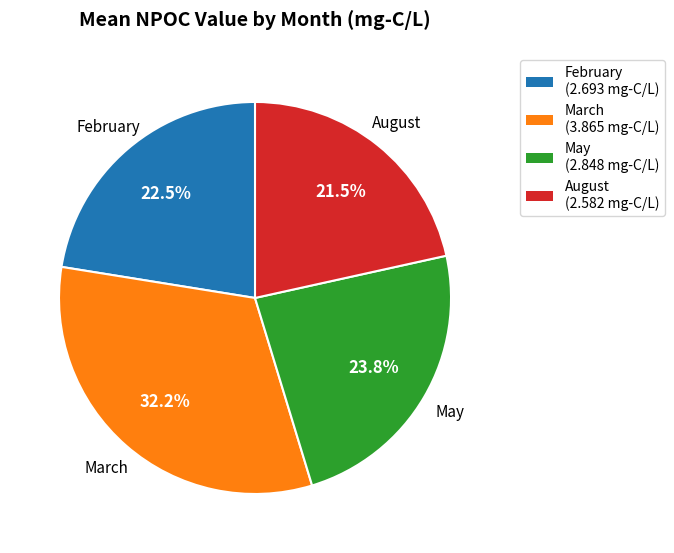

Is there a majority slice in this chart?

No